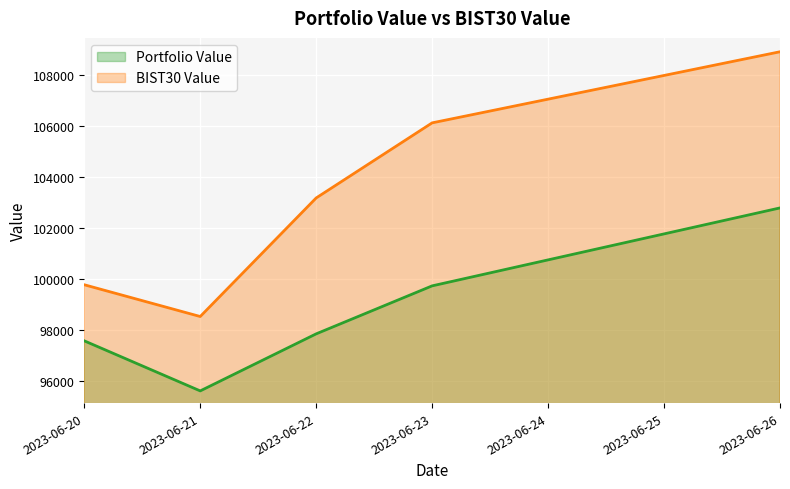

Which has a higher value, 2023-06-26 or 2023-06-21?

2023-06-26